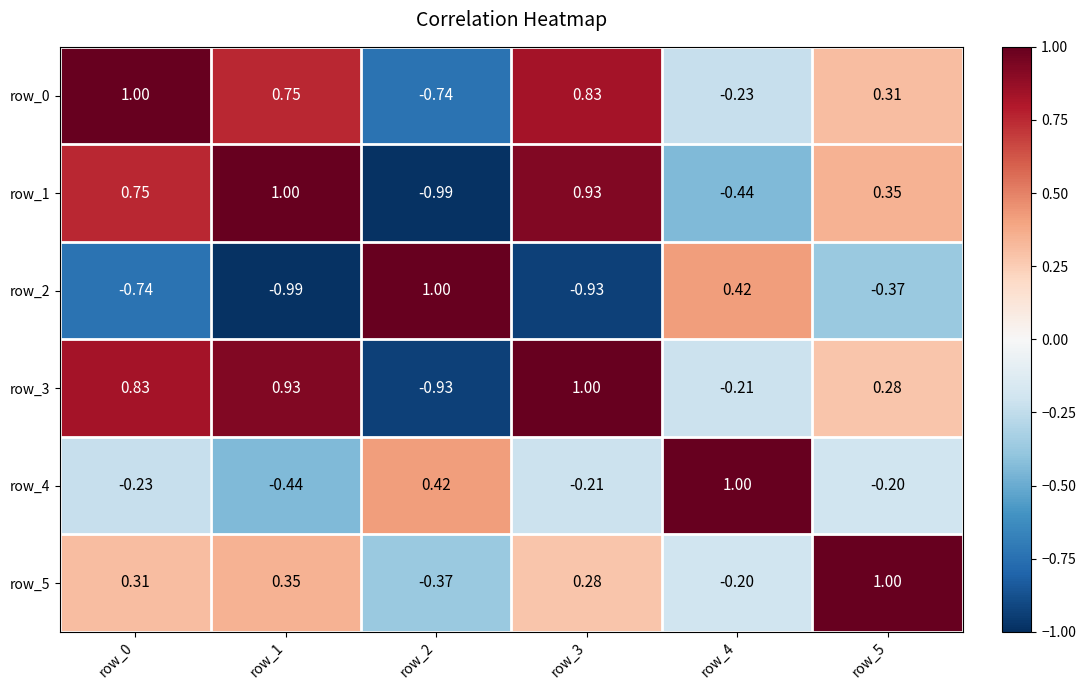

Is the value of row_3 at row_4 greater than the value of row_5 at row_3?

No